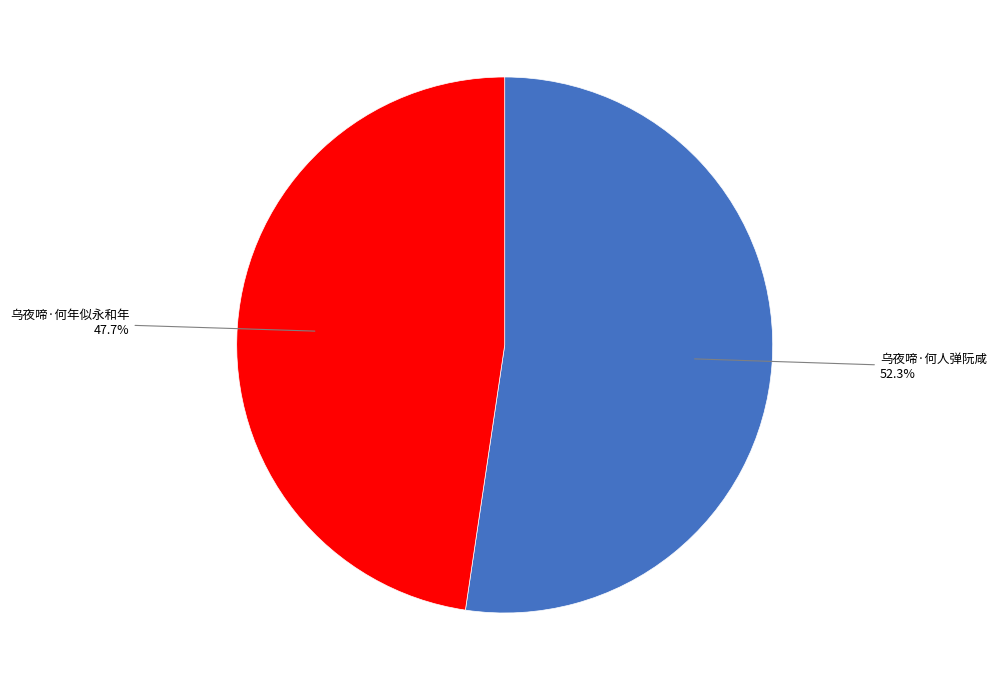

Is there any slice that represents more than half of the pie?

Yes